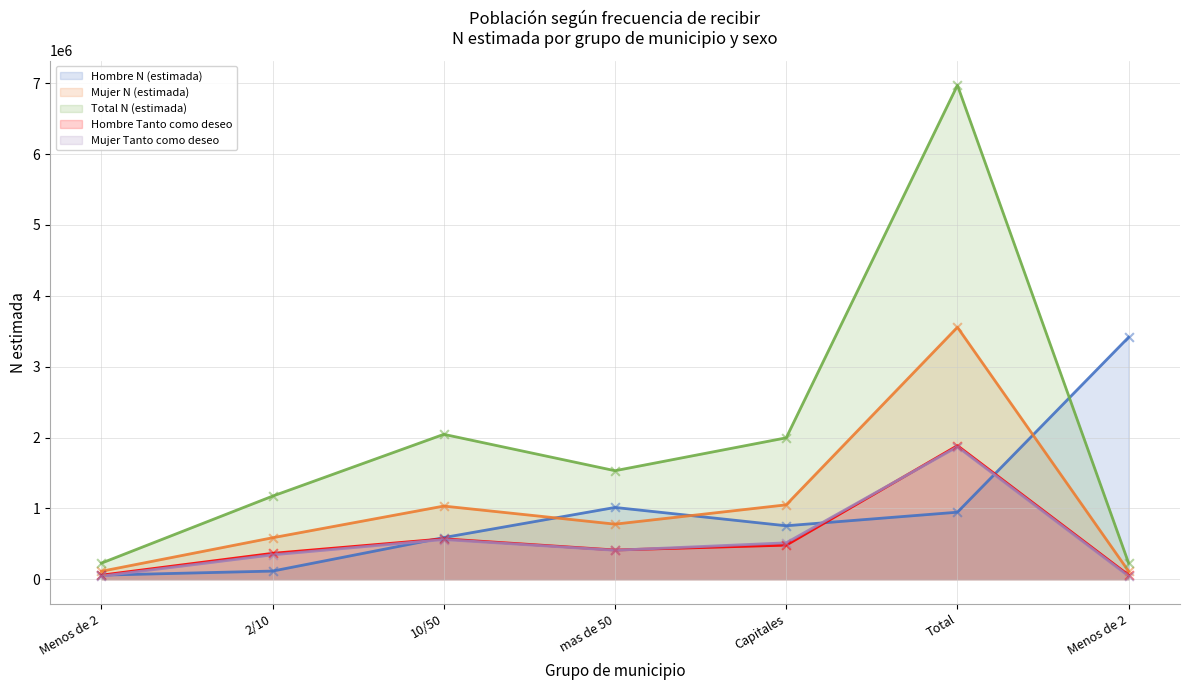

At how many categories does at least one series exceed 5922525?

1